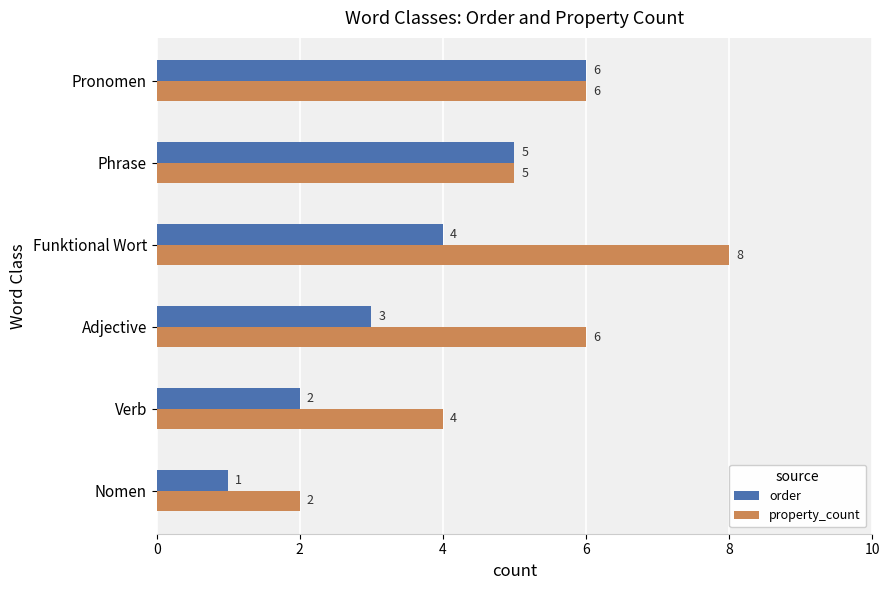

List the series in order of their peak value, lowest first.

order, property_count